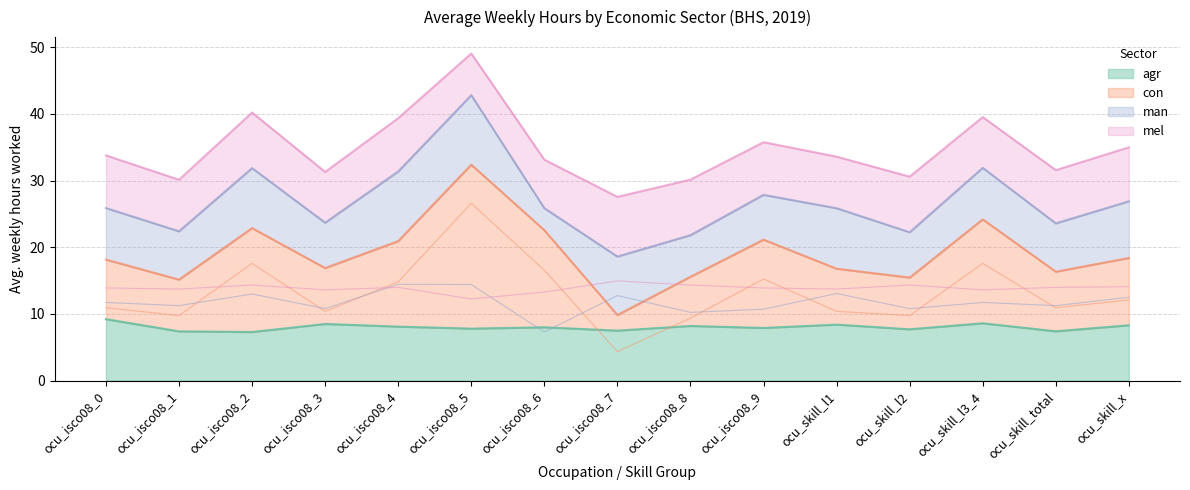

True or false: eco_aggregate_mel and eco_aggregate_agr intersect in this chart.

False